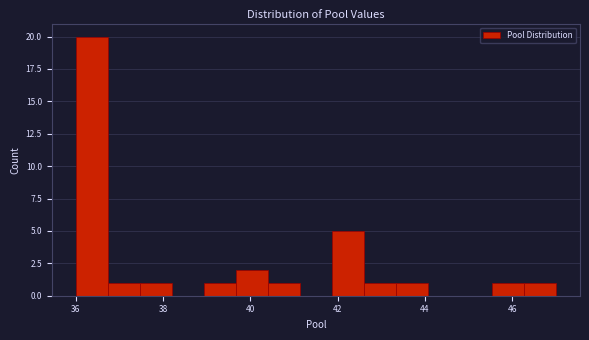

Read against the x-axis, roughly where is the centre of the tallest bar?

36.4